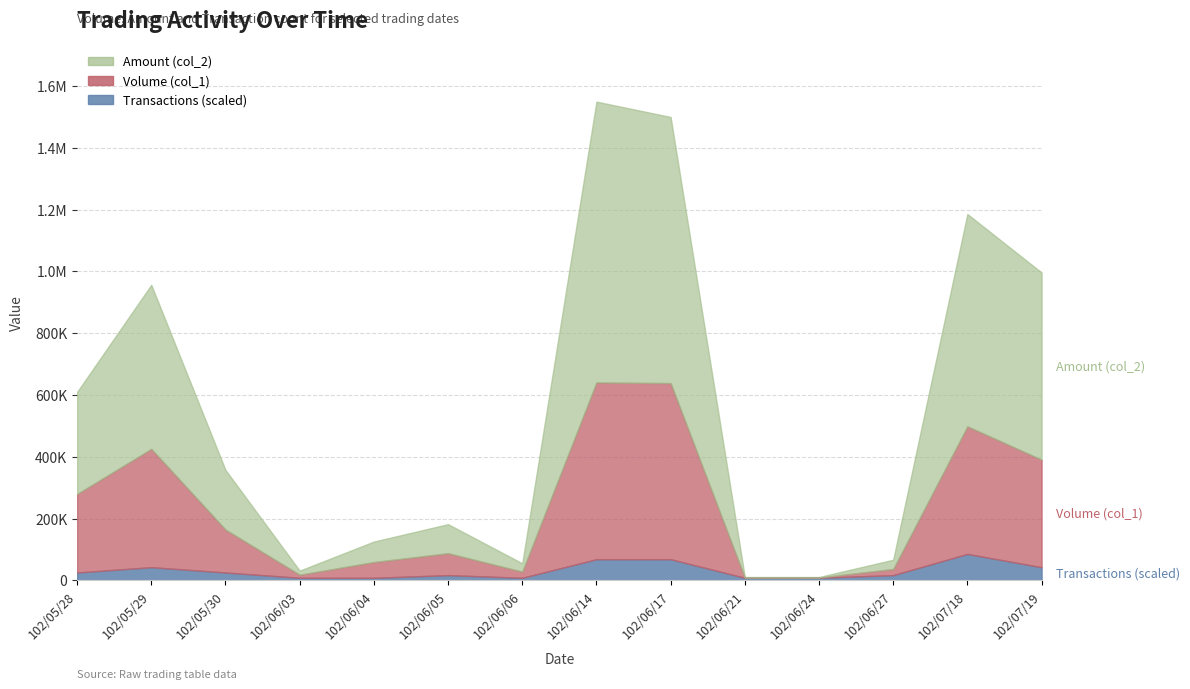

Where is the first local minimum for Volume (col_1)?

102/06/03